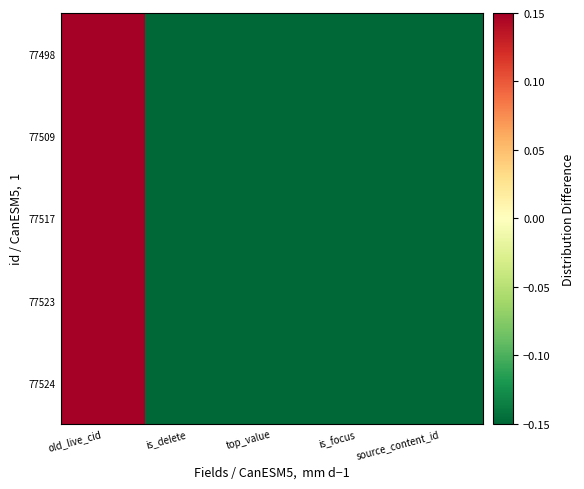

At how many categories does at least one series exceed 0?

1